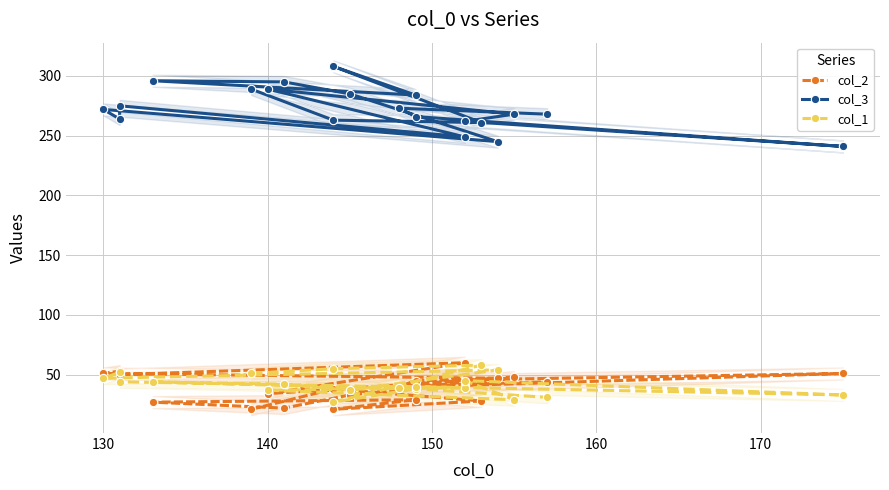

Does the chart have visible grid lines?

Yes